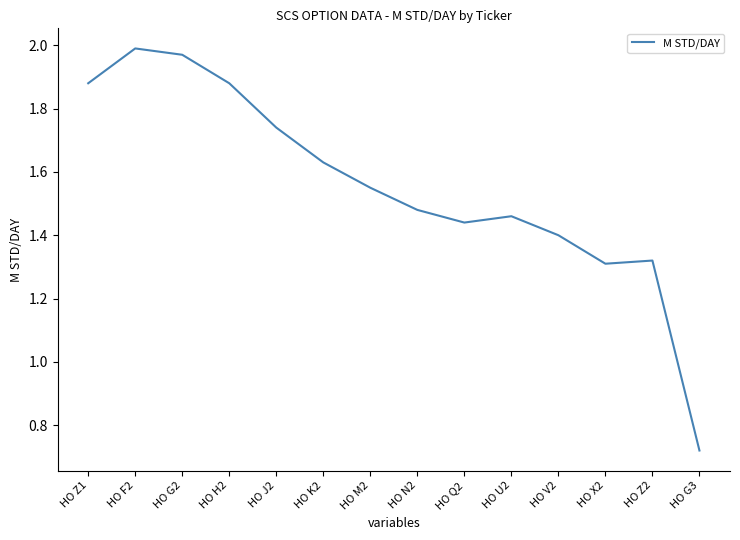

At which label does the data first exceed 1?

HO Z1